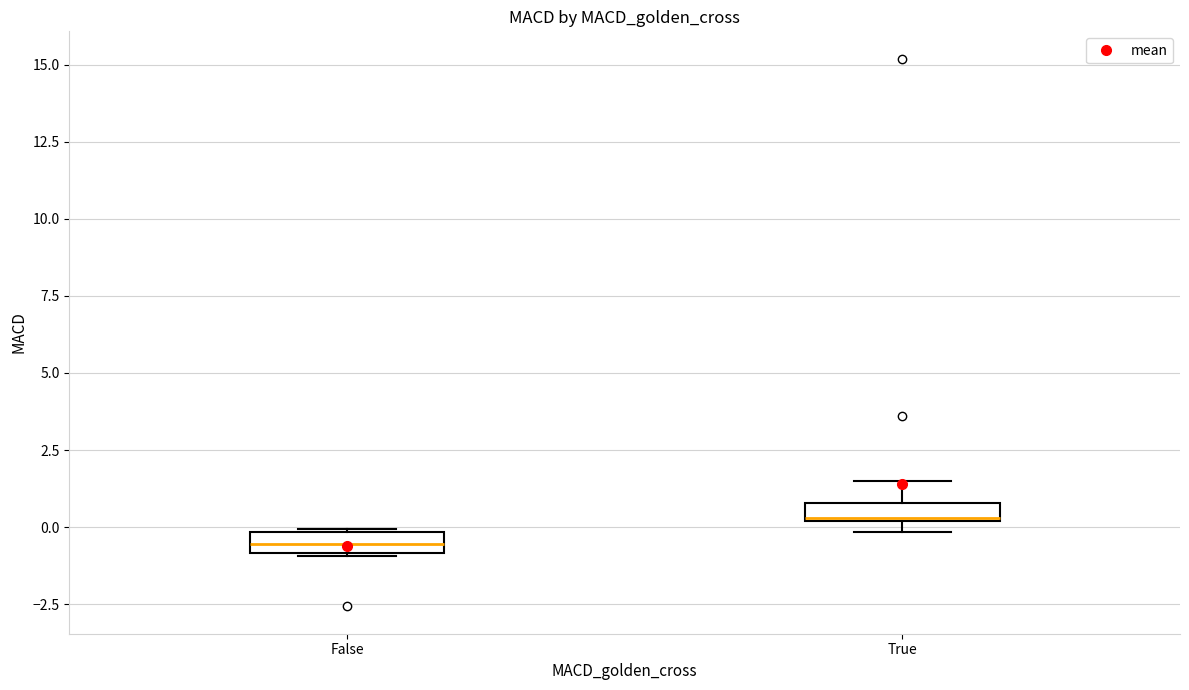

Where does the median line of the box for True sit on the y-axis? The values are not printed on the chart, so give them approximately, as read against the axis.

0.5